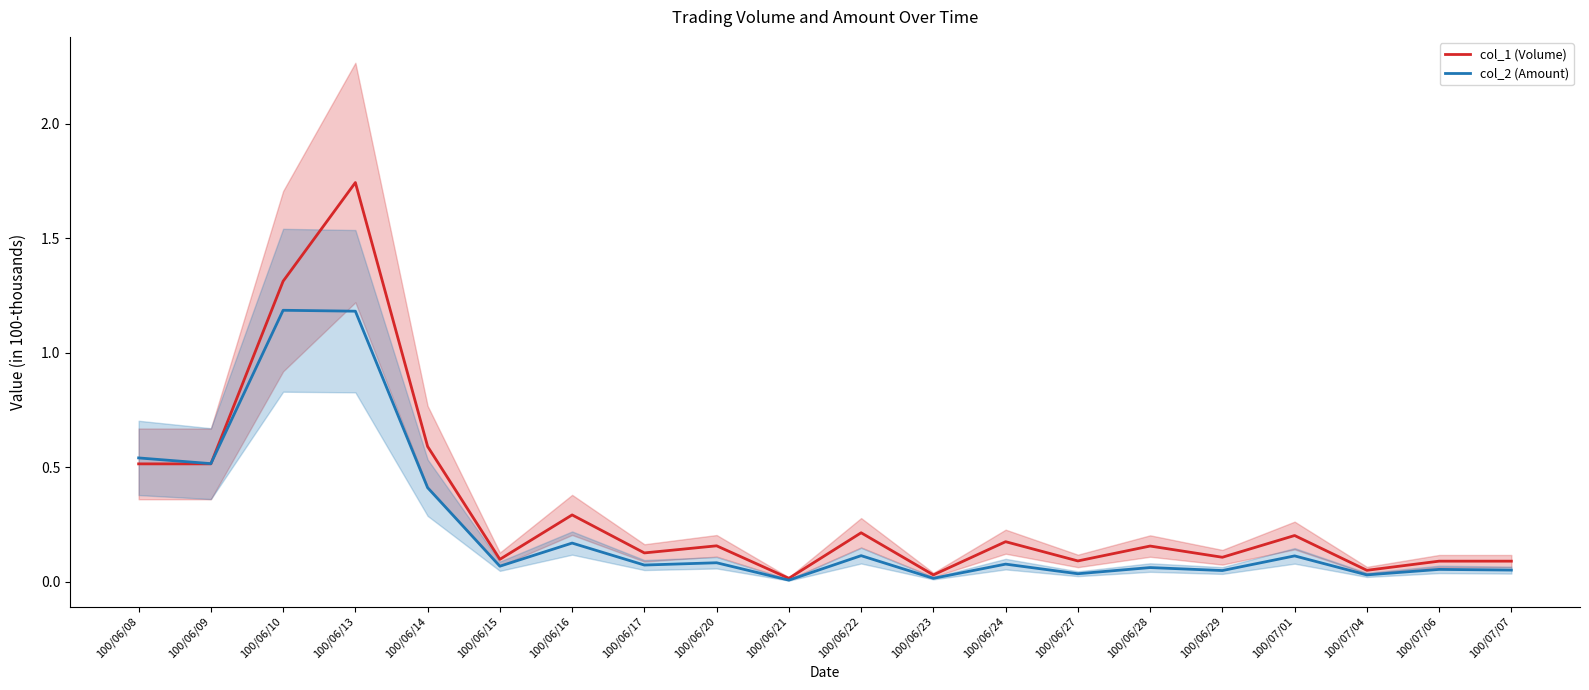

What are all the series names shown in the legend?

col_1 (Volume), col_2 (Amount)